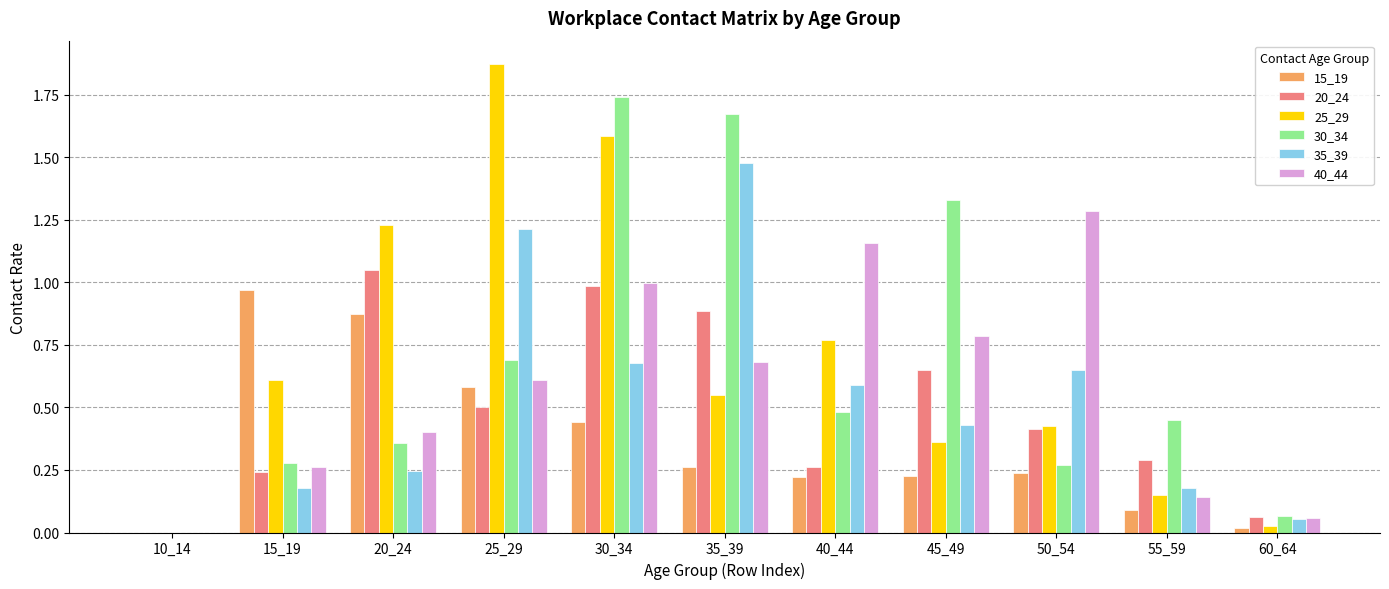

Which series has the largest range (max minus min)?

25_29